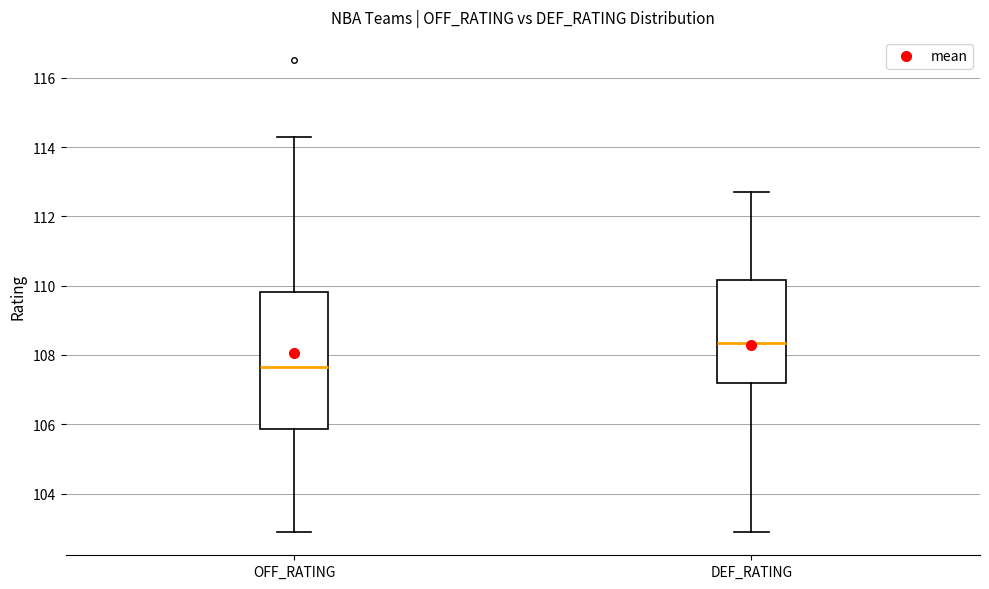

Where is the upper edge of the box for DEF_RATING on the y-axis? The values are not printed on the chart, so give them approximately, as read against the axis.

110.2